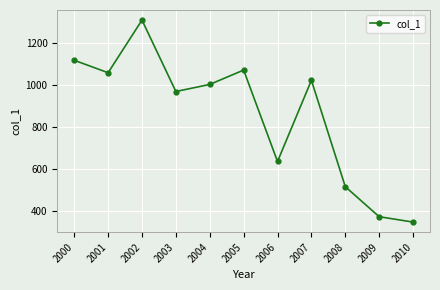

How many interior local peaks (higher than both neighbors) does the data have?

3